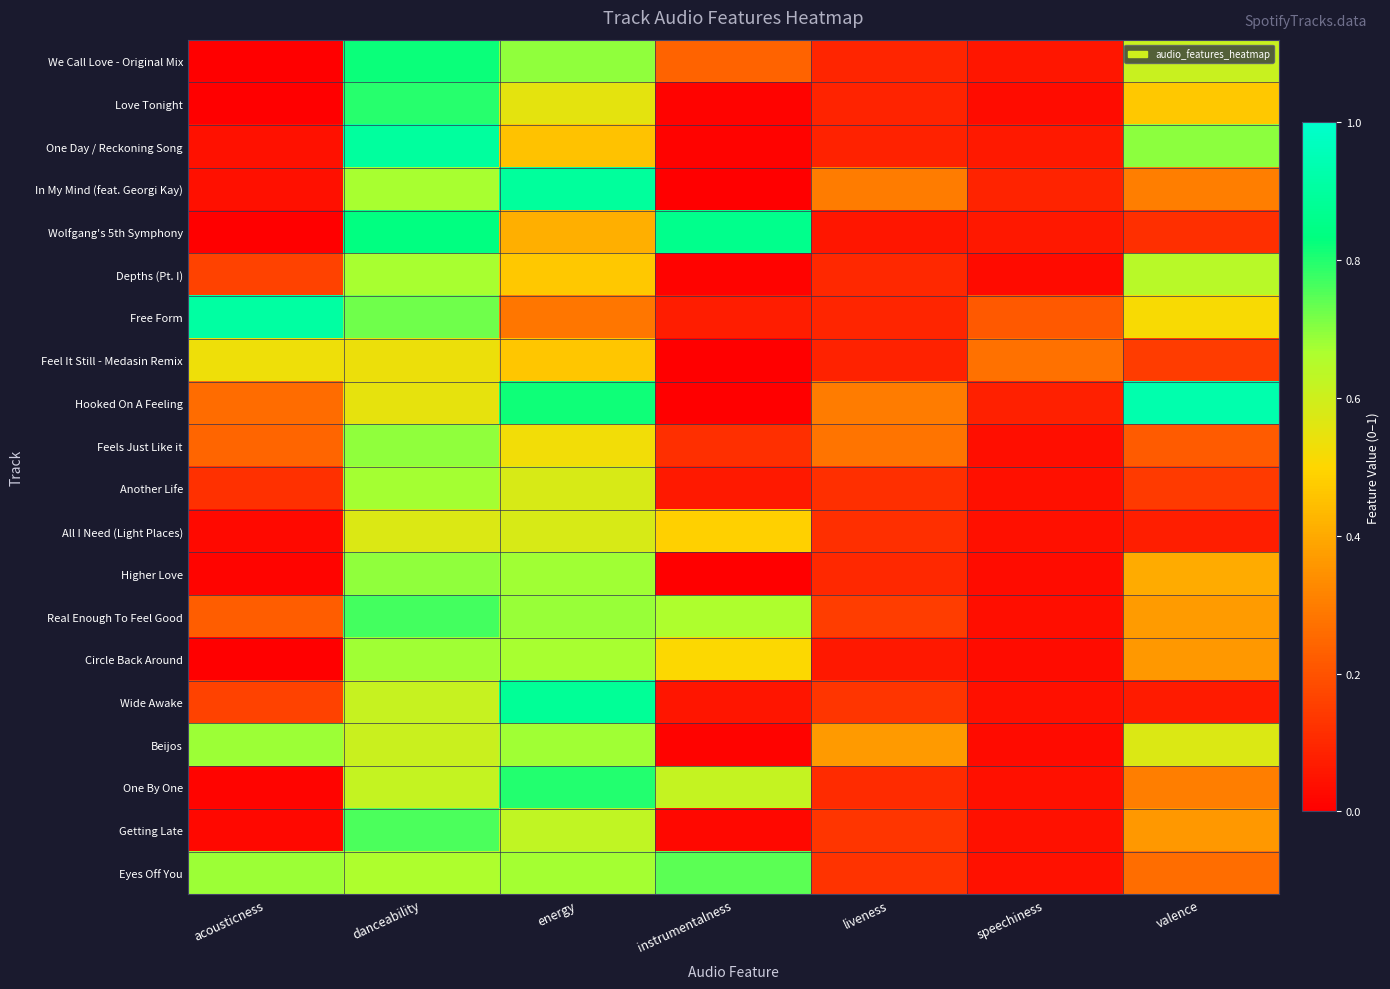

At which category is the sum across all series the highest?

danceability